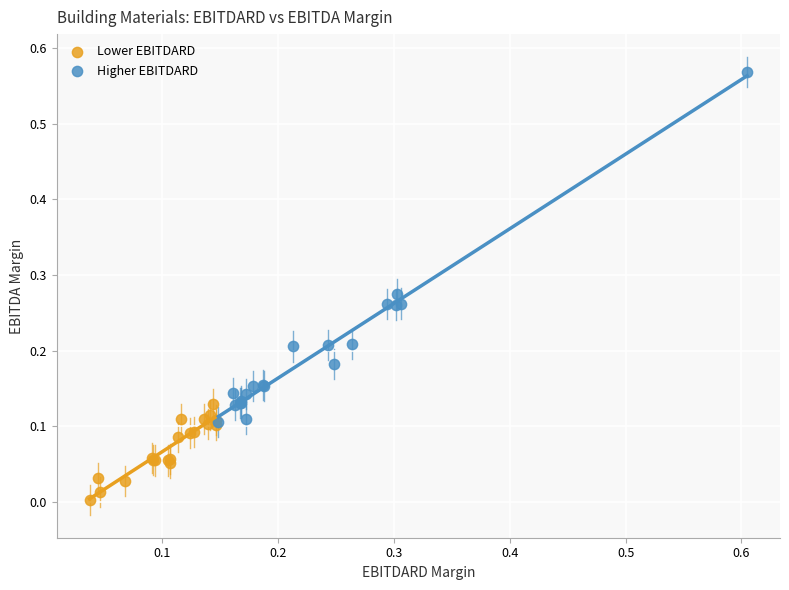

What are all the series names shown in the legend?

Lower EBITDARD, Higher EBITDARD